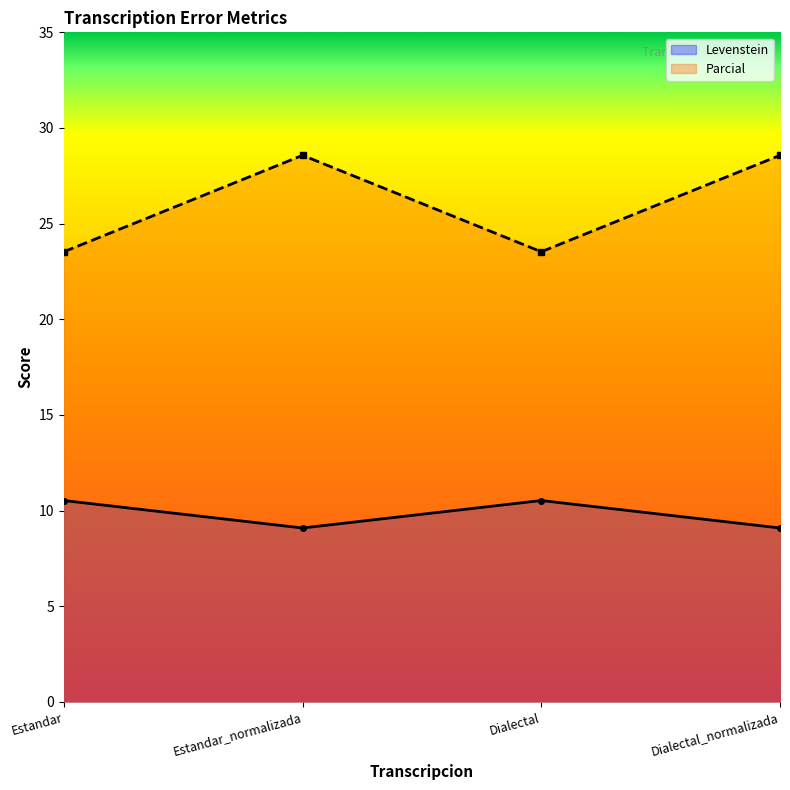

Rank the series by their maximum value, from highest to lowest.

Parcial, Levenstein